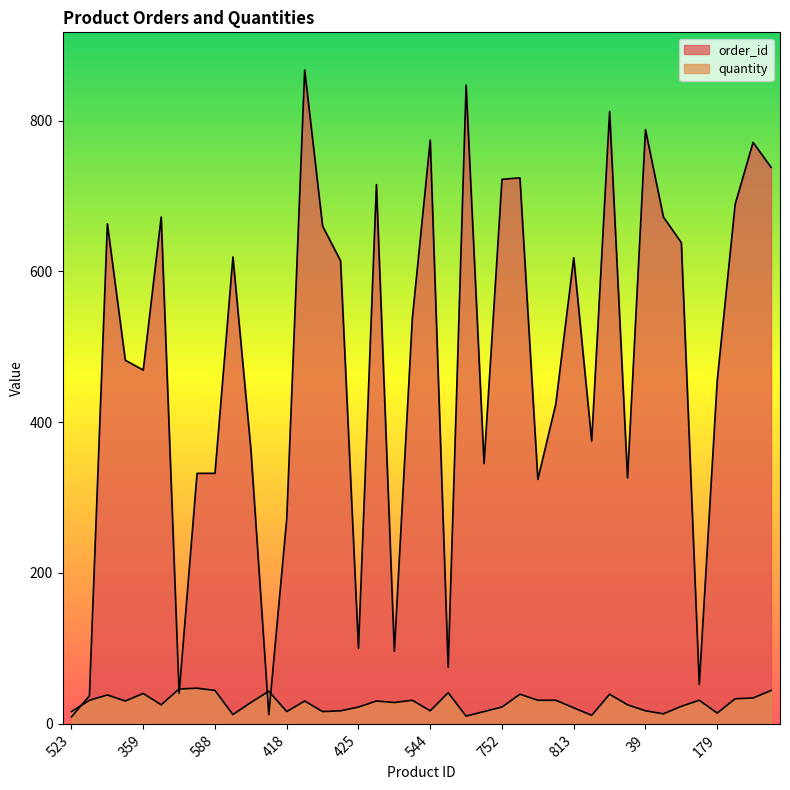

Is the value of quantity at 973 greater than the value of order_id at 385?

No